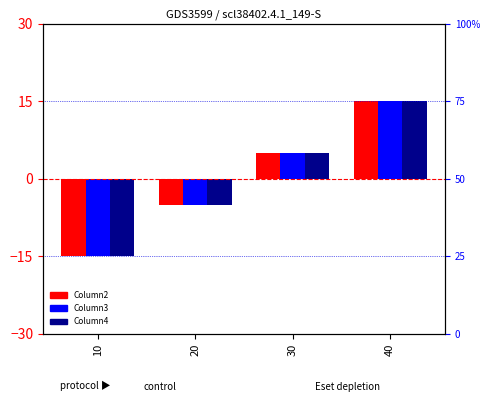

Which has a higher value, 40 or 10?

40